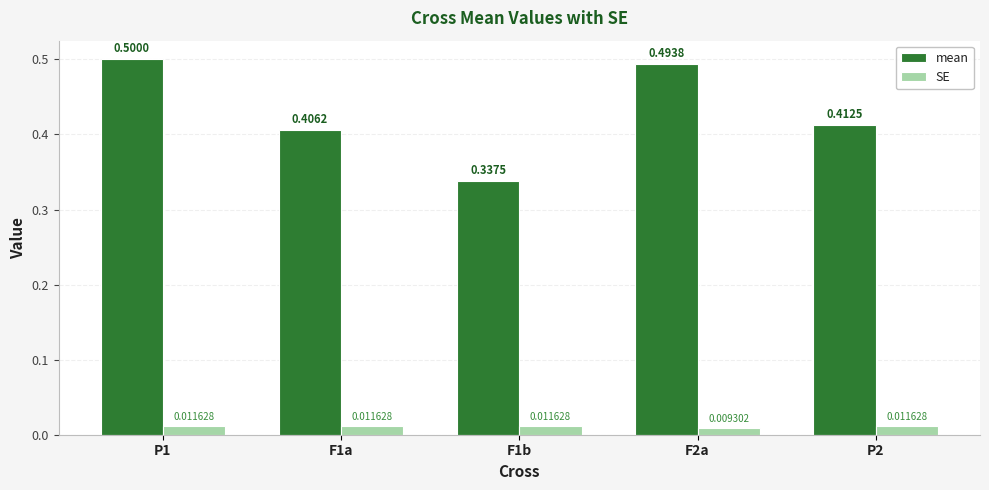

At which category is the sum across all series the highest?

P1